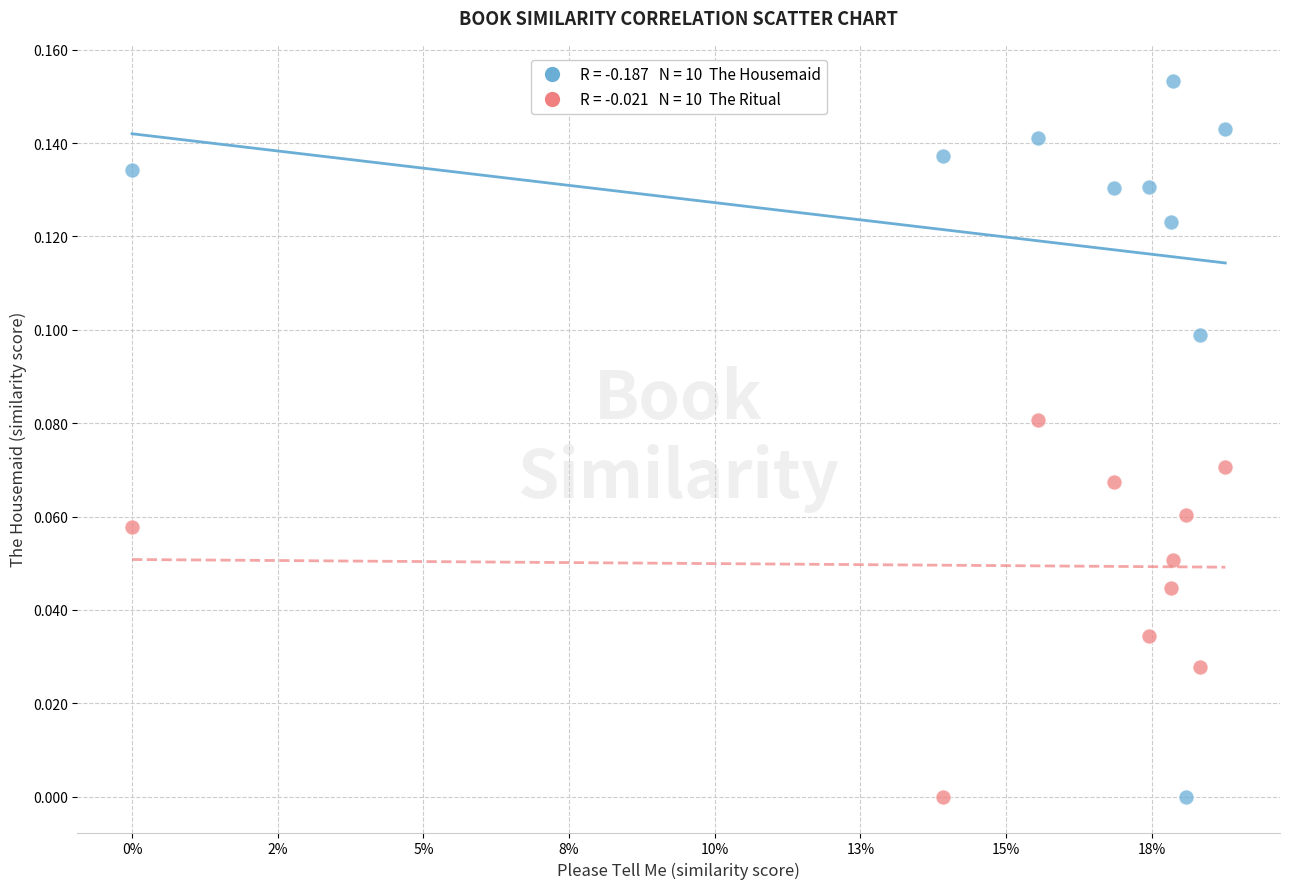

How many data points are displayed?

20